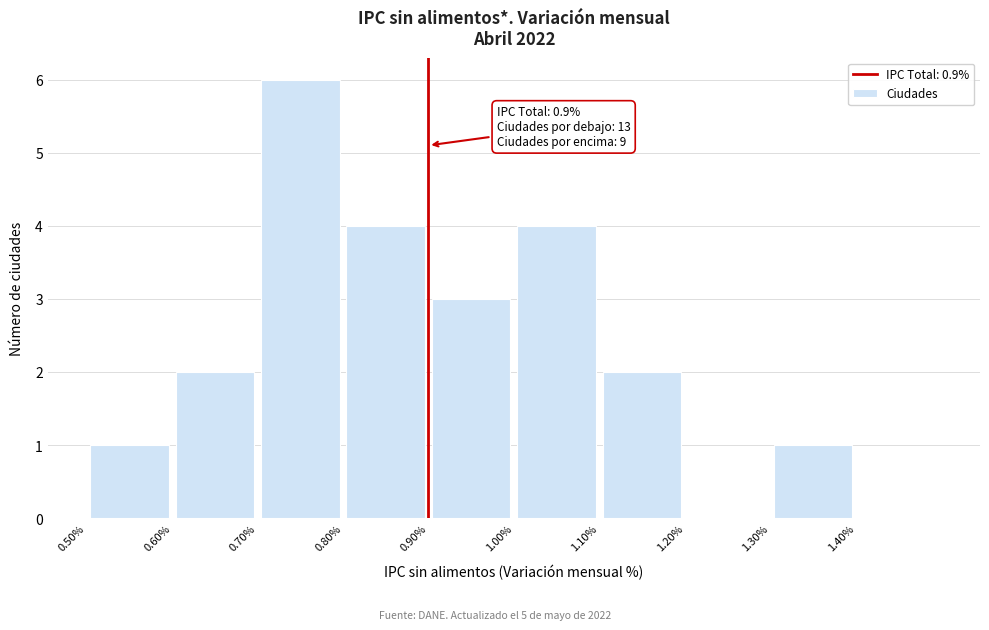

Which range on the x-axis has the tallest bar?

0.7 to 0.8